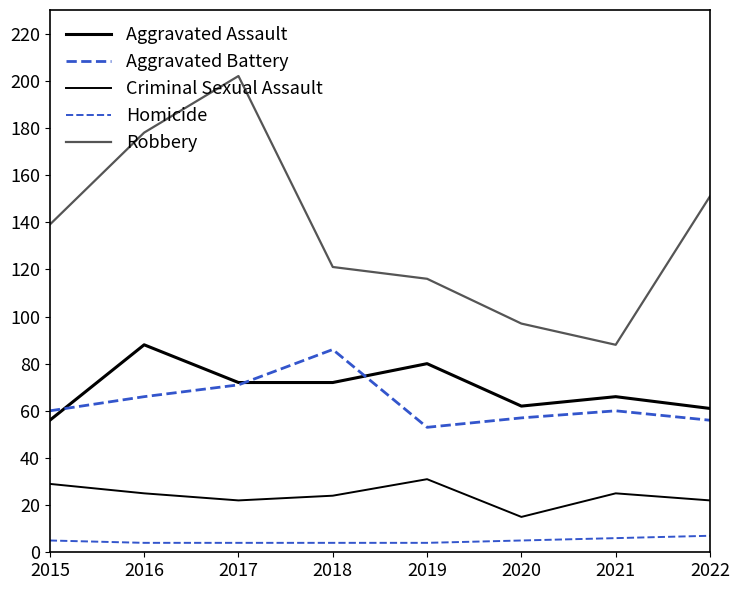

What is the value of the Aggravated Battery point at the 7th from the left?

60